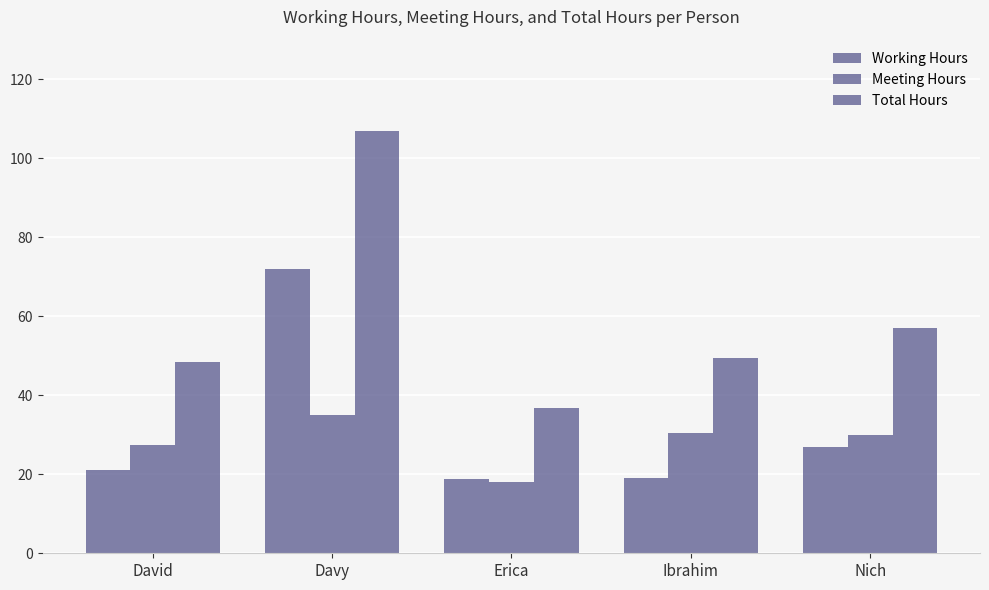

Which series has the largest total across all categories?

Total Hours